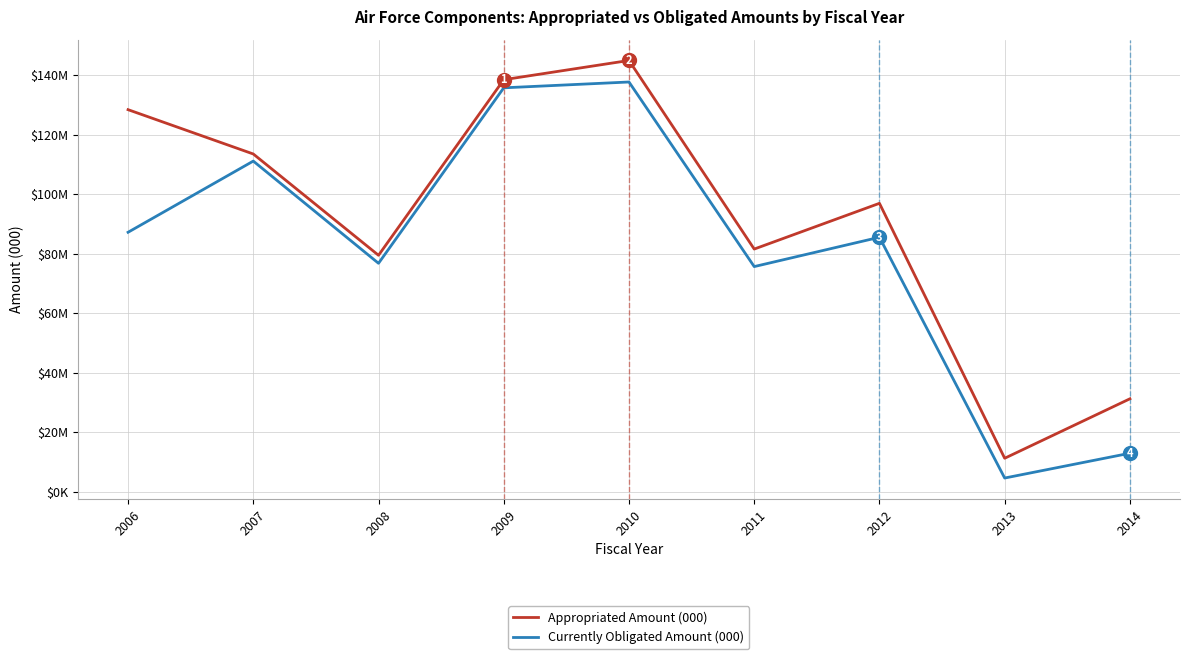

Reading right to left, extract all data points from this chart.

Appropriated Amount (000): 2014=31210	2013=11232	2012=96894	2011=81524	2010=144896	2009=138430	2008=79433	2007=113469	2006=128363
Currently Obligated Amount (000): 2014=12923	2013=4586	2012=85490	2011=75636	2010=137660	2009=135702	2008=76741	2007=111086	2006=87165